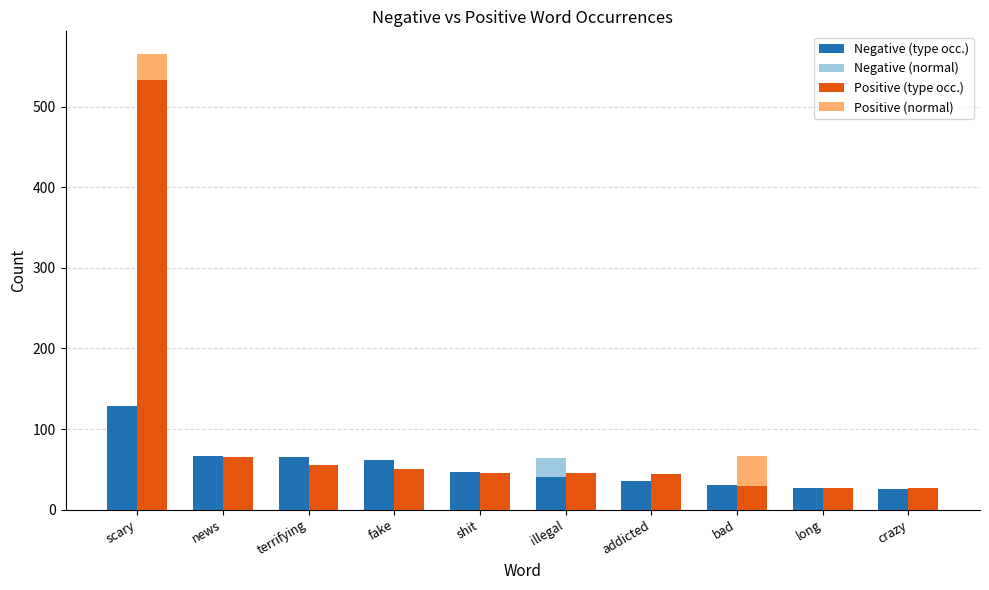

Is it true that Positive (type occ.) equals 46 at crazy?

False